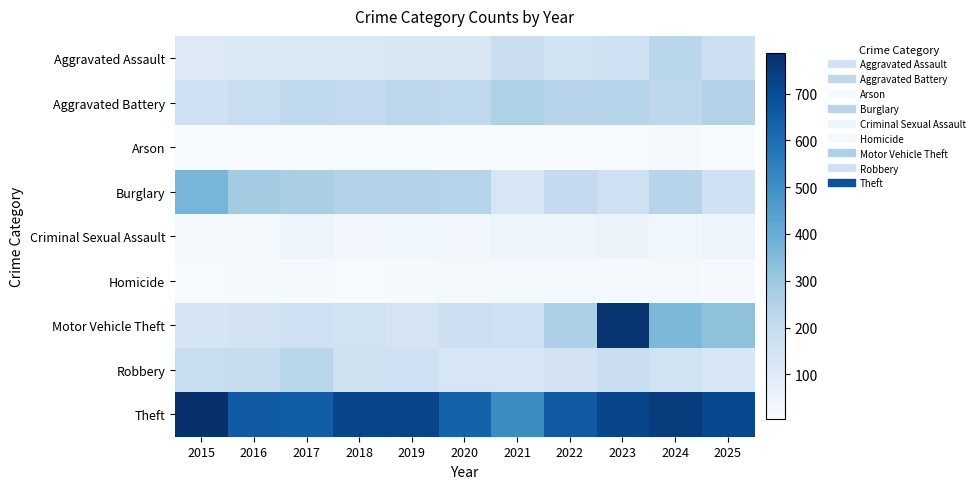

Which series changed the most between 2019 and 2022?

Motor Vehicle Theft